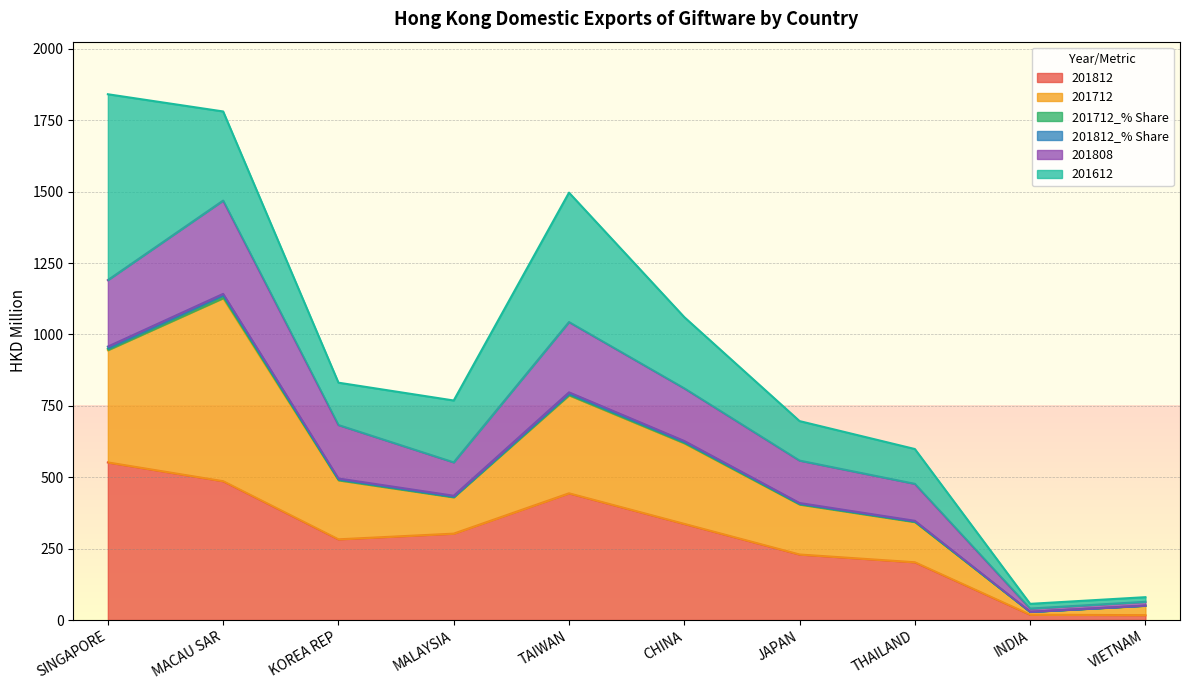

At which category does 201808 reach its first local valley?

MALAYSIA